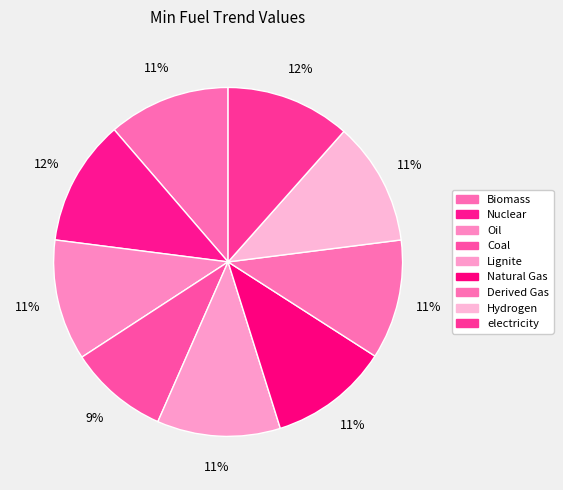

Count the number of slices in the pie.

9